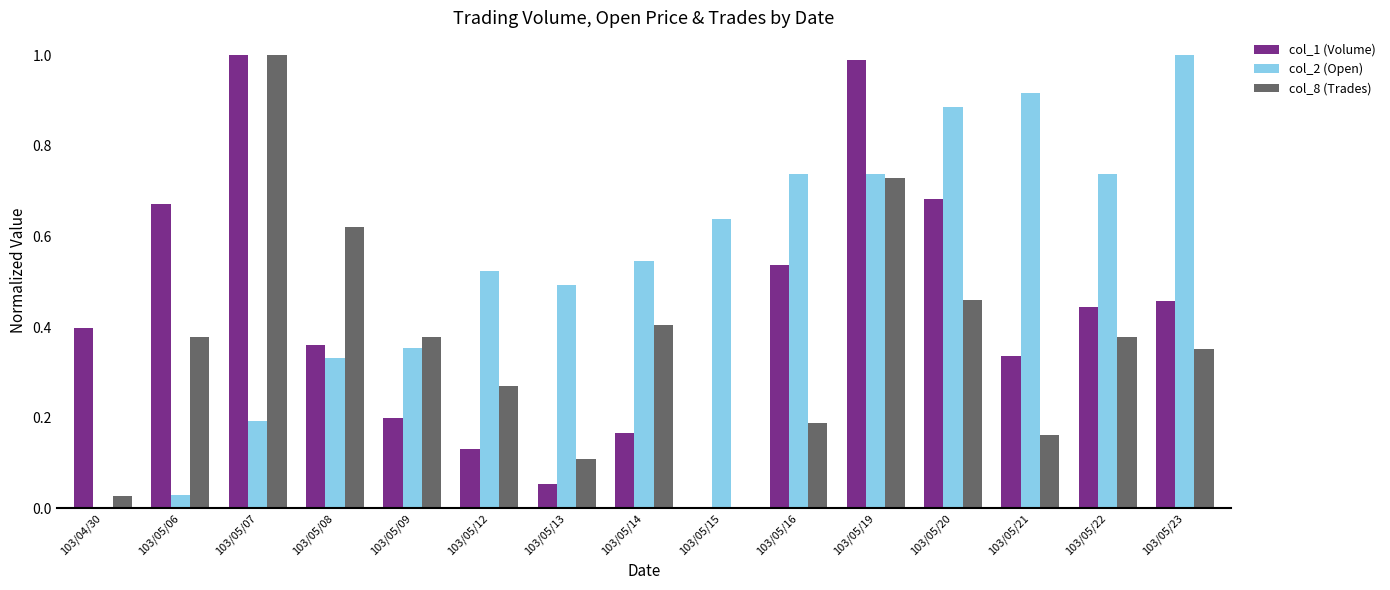

Which series has the largest total across all categories?

col_2 (Open)